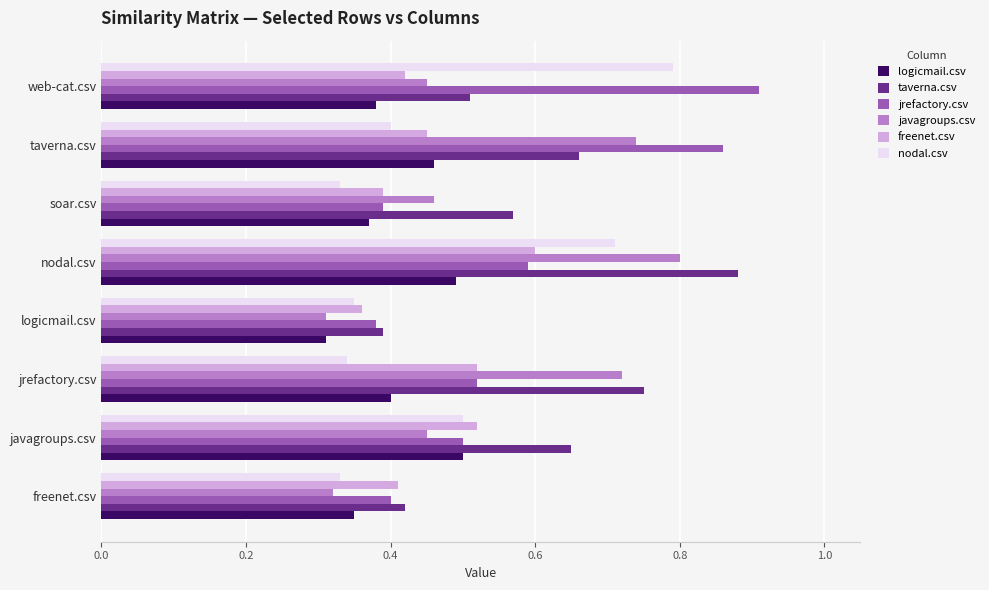

True or false: taverna.csv has a value of 0.4 at logicmail.csv.

True